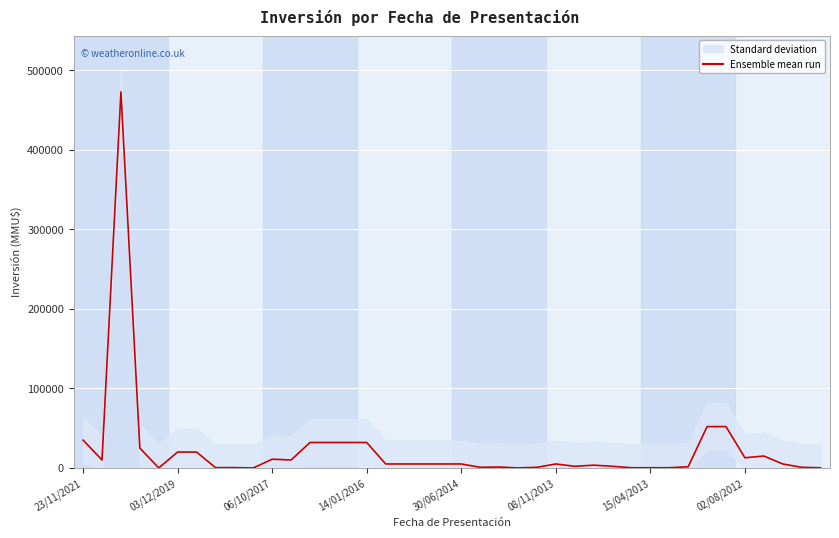

Reading left to right, transcribe all the data shown in this chart.

35000	10000	473000	25000	0	20000	20000	400	400	0	11000	10000	32000	32000	32000	32000	5000	5000	5000	5000	5000	800	1200	0	800	5000	2050	3500	2050	250	250	250	1500	52000	52000	12800	15000	5000	800	200